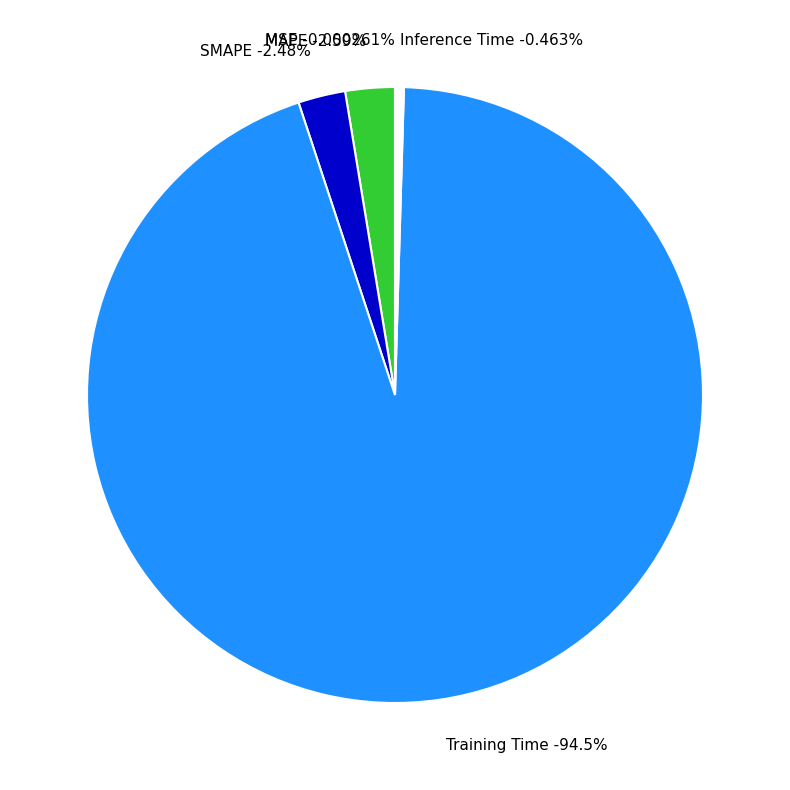

Rank the categories by value from highest to lowest.

Training Time, MAPE, SMAPE, Inference Time, MSE